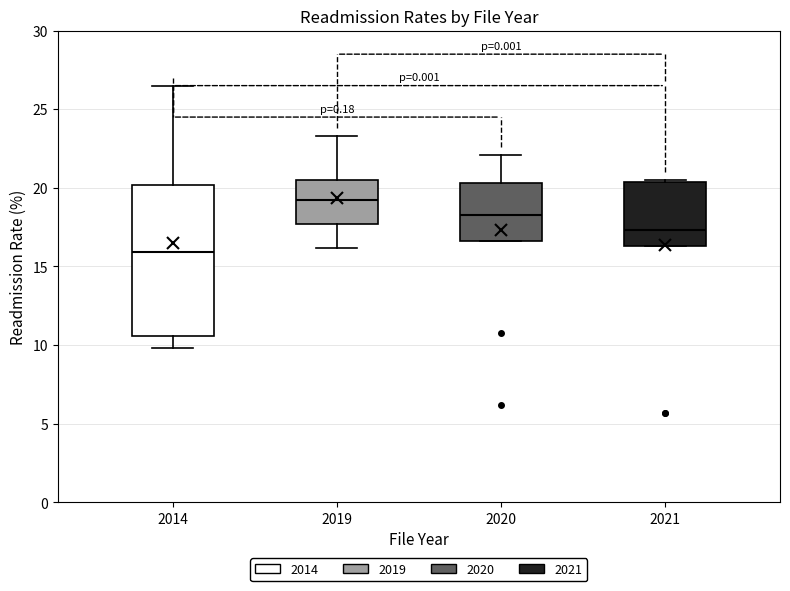

Reading left to right, read every box against the y-axis: the position of its median line, the range the box covers, and the ends of its whiskers. The values are not printed on the chart, so give them approximately, as read against the axis.

2014: median 16.0, box 10.5 to 20.0, whiskers 10.0 to 26.5
2019: median 19.0, box 17.5 to 20.5, whiskers 16.0 to 23.5
2020: median 18.5, box 16.5 to 20.5, whiskers 16.5 to 22.0
2021: median 17.5, box 16.5 to 20.5, whiskers 16.5 to 20.5